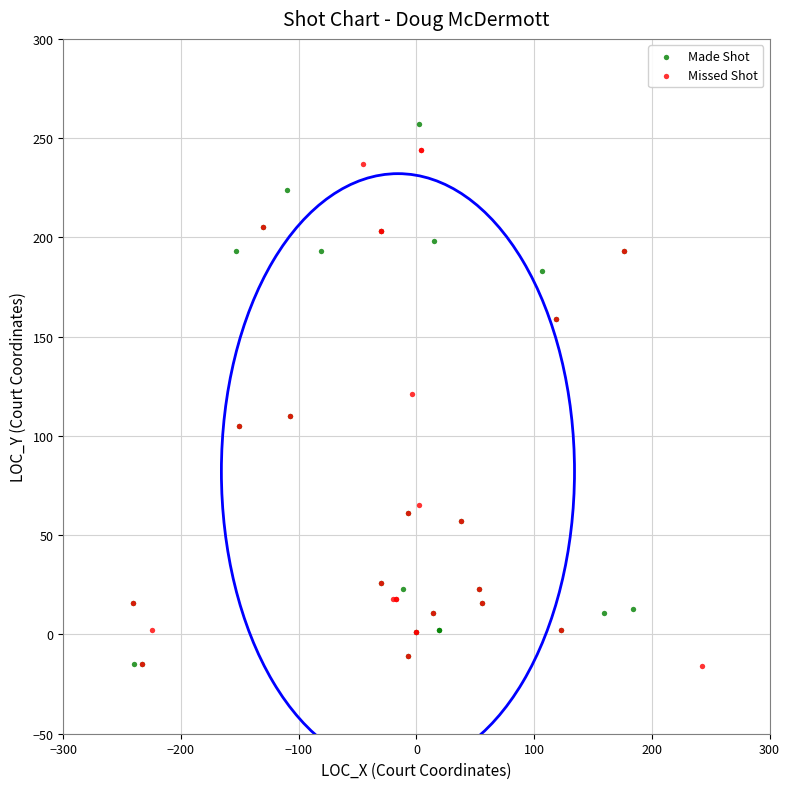

Which series has the widest spread of Y values?

Made Shot